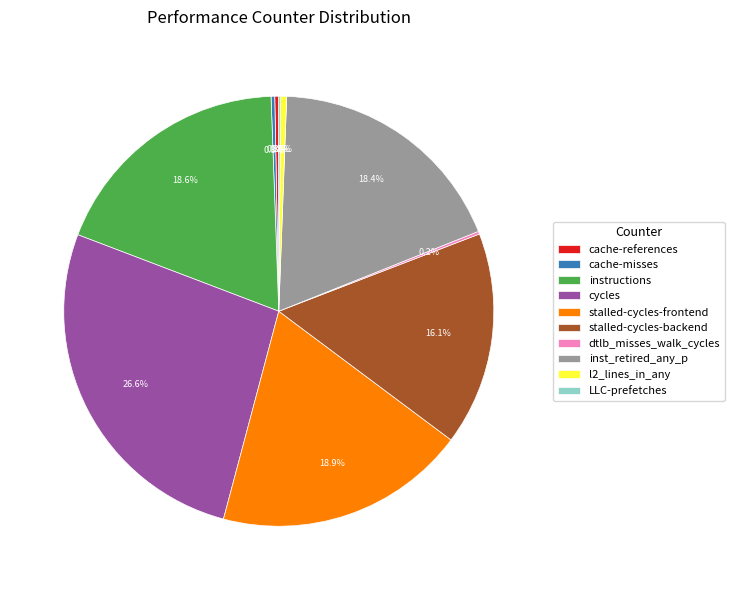

Is there a majority slice in this chart?

No